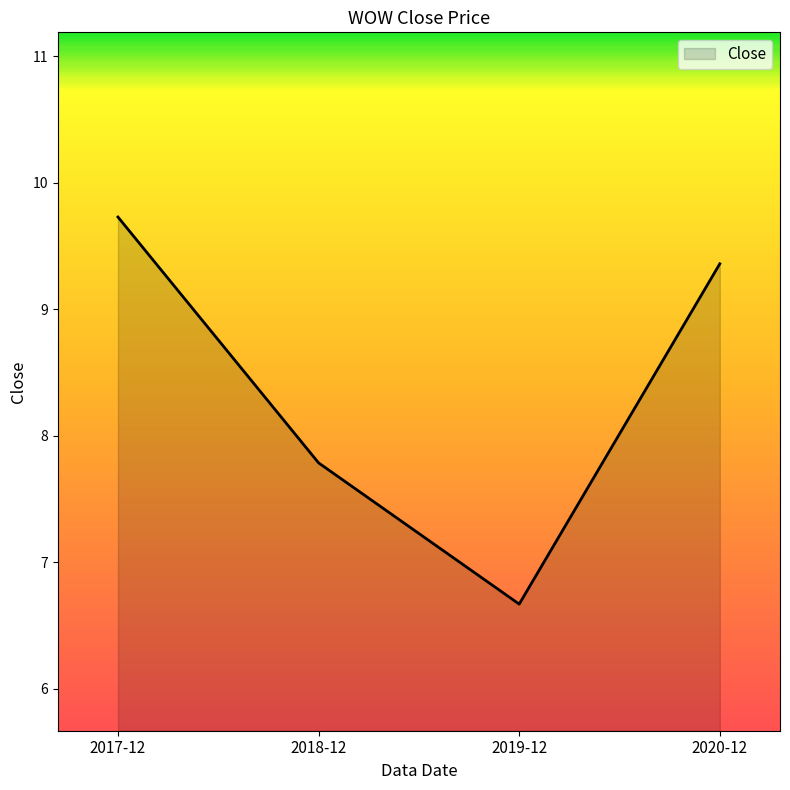

What is the change in value from 2017-12 to 2018-12?

-1.9